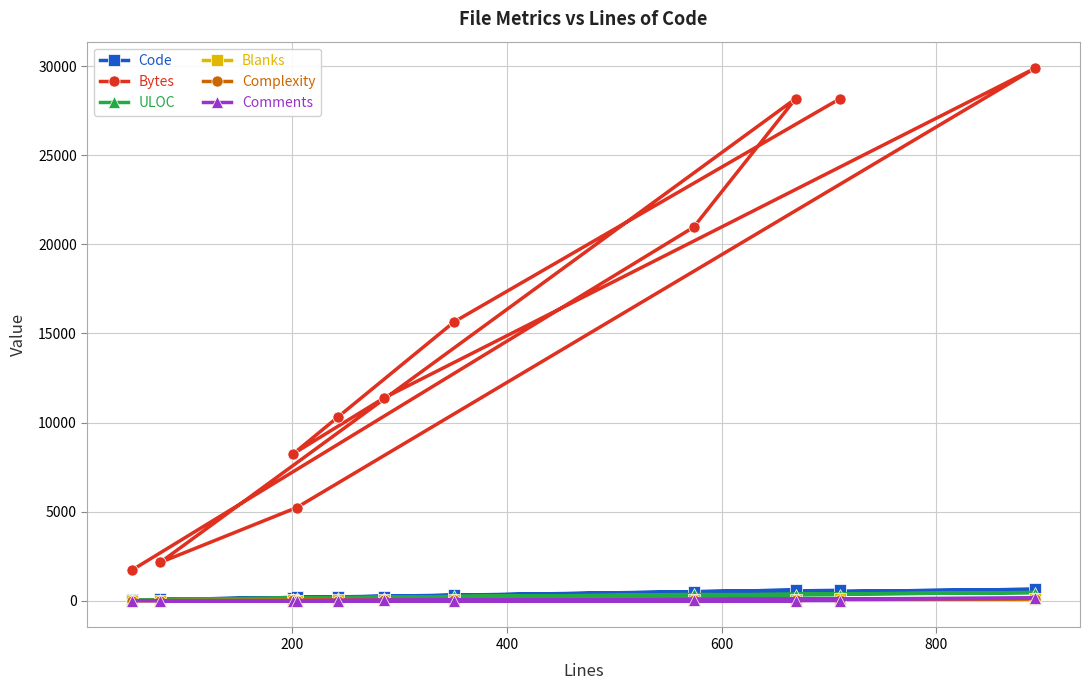

Reading left to right, list all the values displayed in this chart.

Code: 591	304	192	169	237	646	189	77	601	505	38
Bytes: 28157	15659	10335	8253	11367	29876	5229	2157	28171	20962	1740
ULOC: 343	251	135	112	185	466	175	73	321	362	45
Blanks: 104	45	36	32	26	99	7	0	68	49	7
Complexity: 39	63	12	25	24	123	12	8	35	68	13
Comments: 15	2	15	0	22	147	8	0	0	20	6